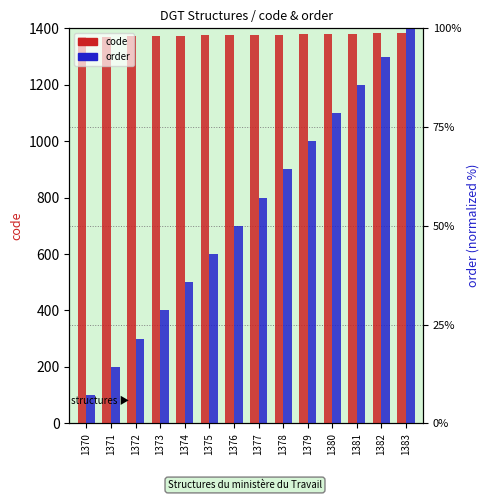

Which has a higher value, 1382 or 1372?

1382